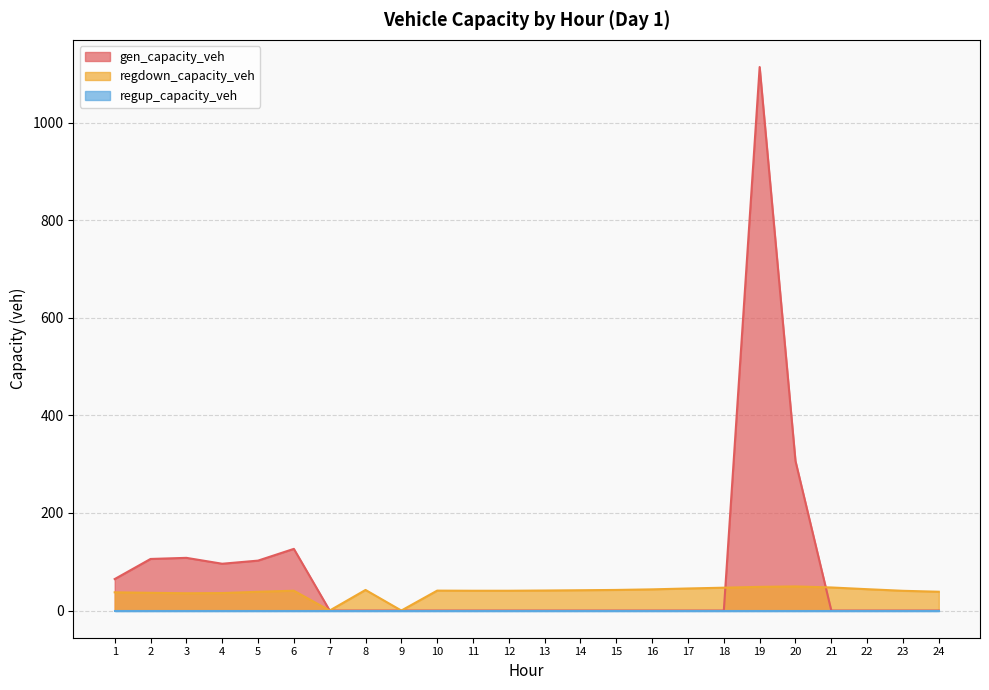

Which category has the highest value across all series?

19